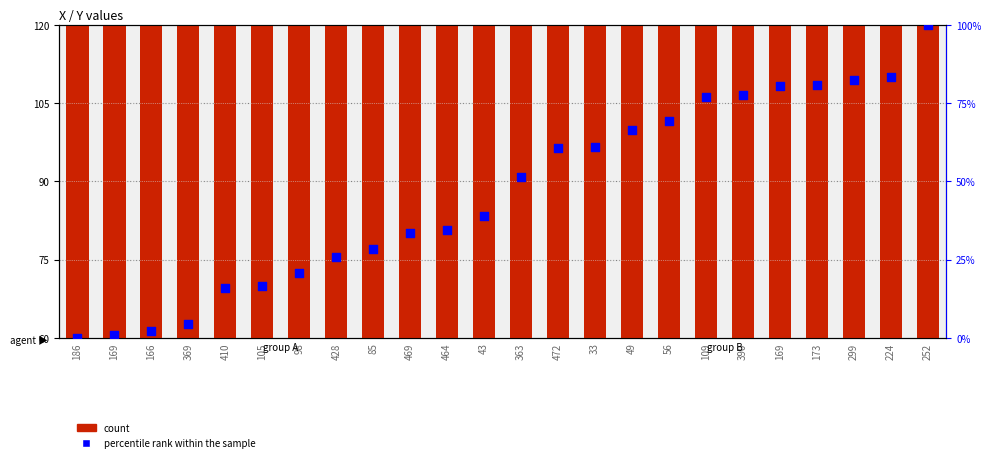

Which series has the largest total across all categories?

count